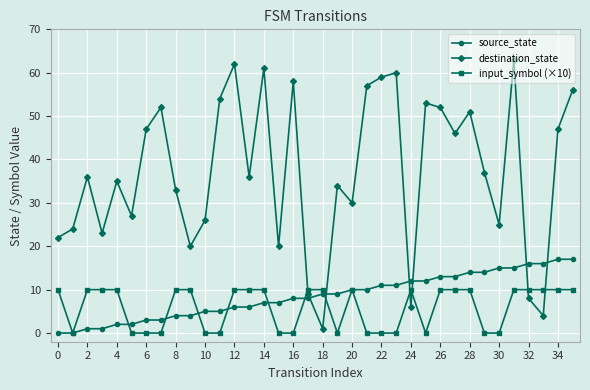

What are all the series names shown in the legend?

source_state, destination_state, input_symbol (×10)